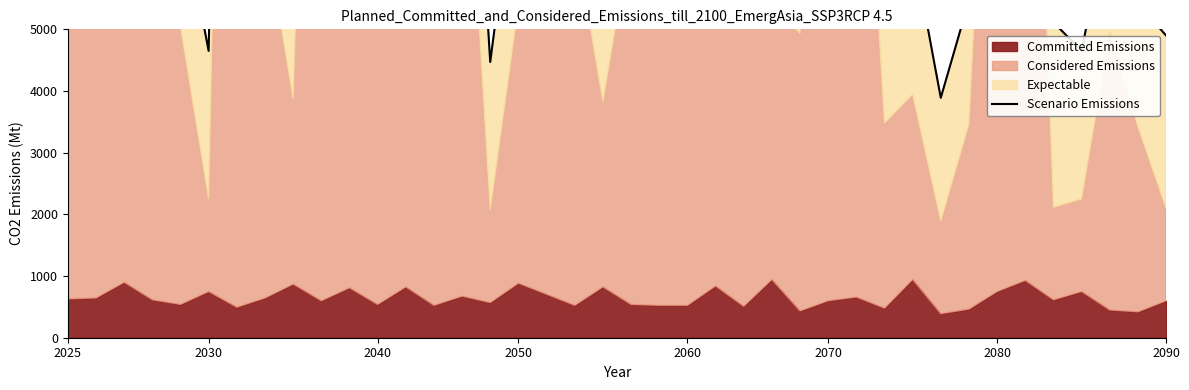

How many data points are above 8540?

19